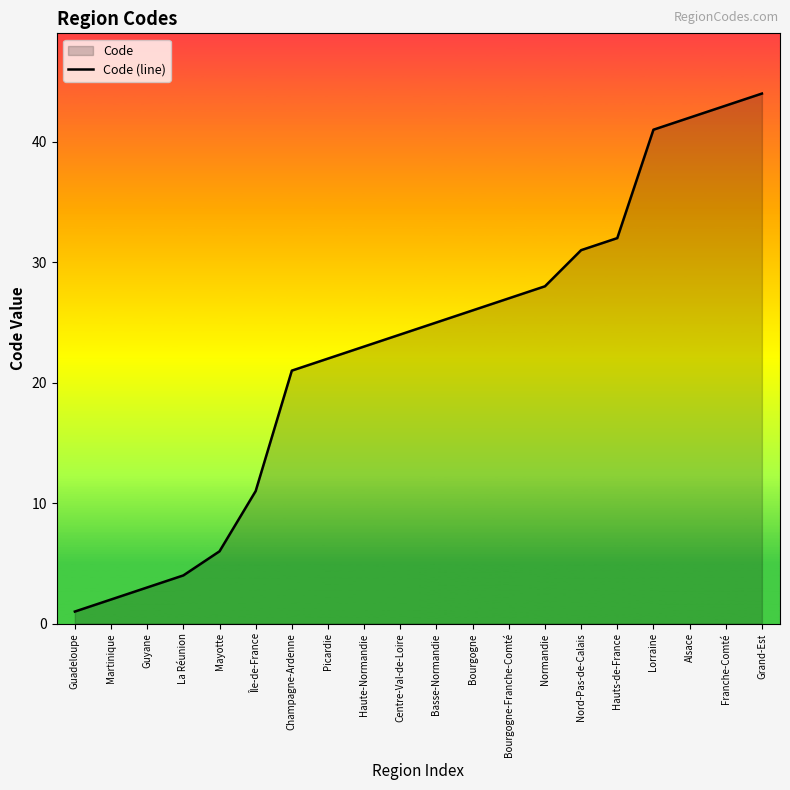

Read the value at Île-de-France.

11